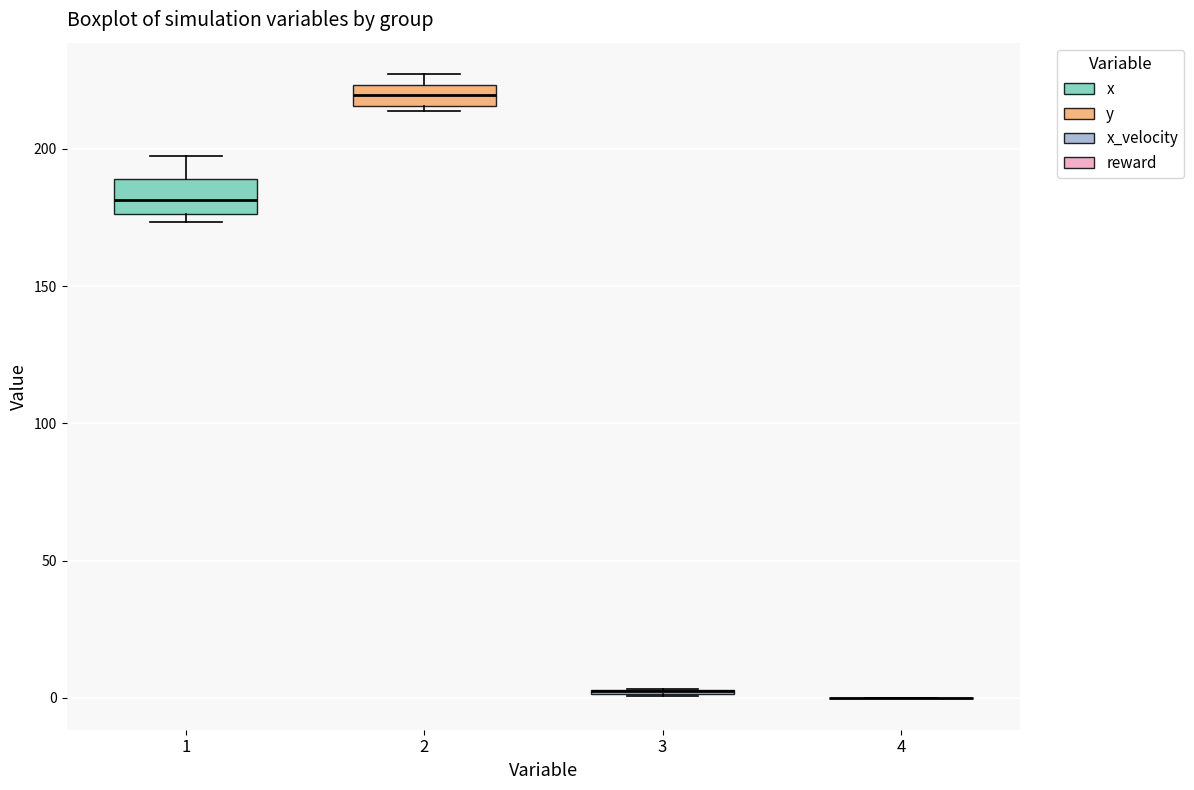

Comparing the boxes themselves (not the whiskers), which one is the tallest?

1